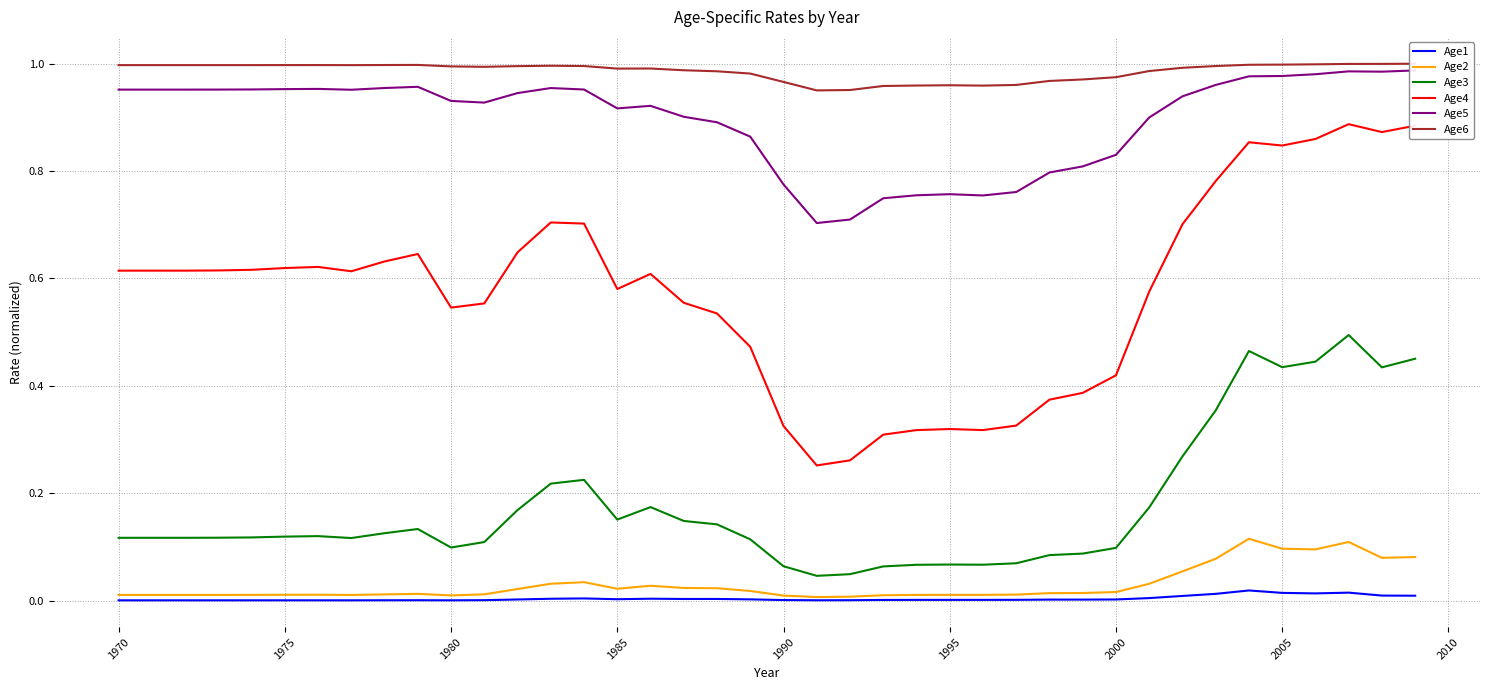

What is the minimum value for Age6?

1.0